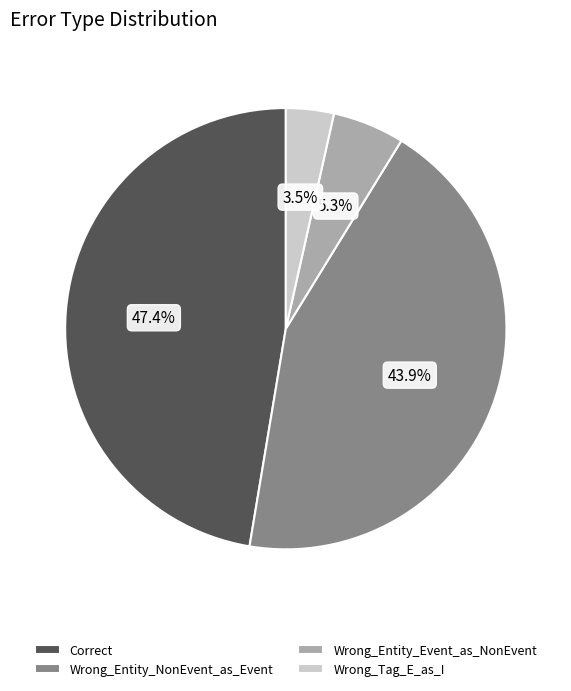

Rank the categories by value from highest to lowest.

Correct, Wrong_Entity_NonEvent_as_Event, Wrong_Entity_Event_as_NonEvent, Wrong_Tag_E_as_I